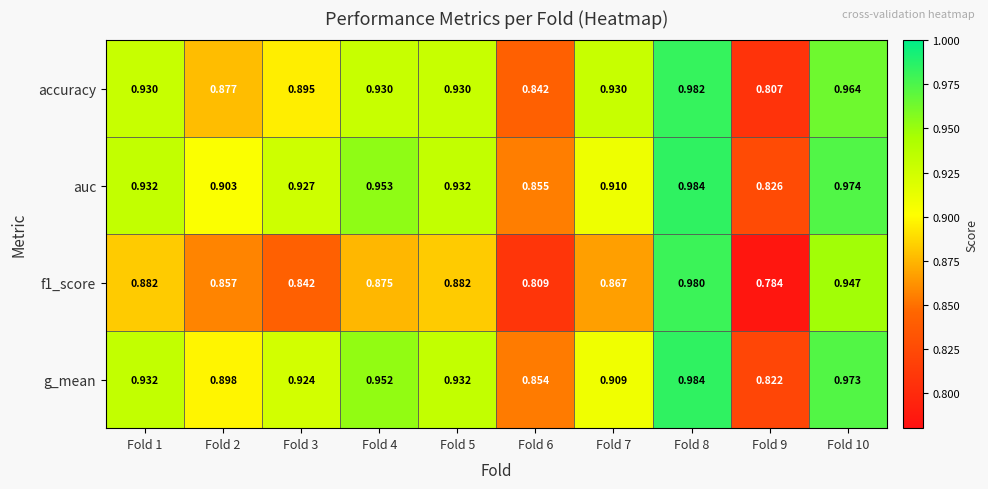

Is the value of auc at Fold 5 greater than the value of accuracy at Fold 2?

Yes